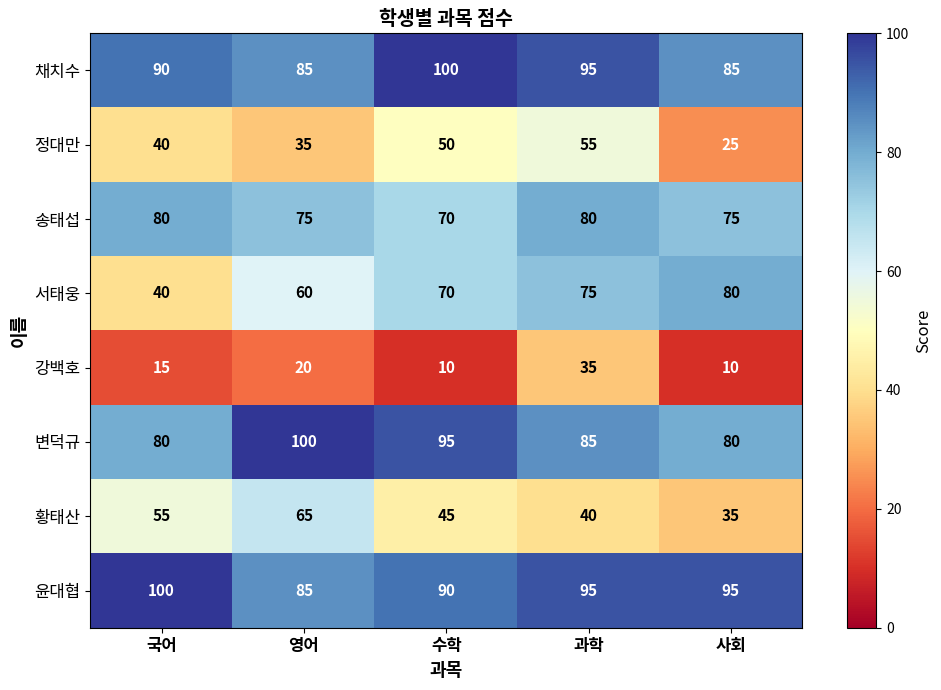

How many distinct data groups are displayed?

8